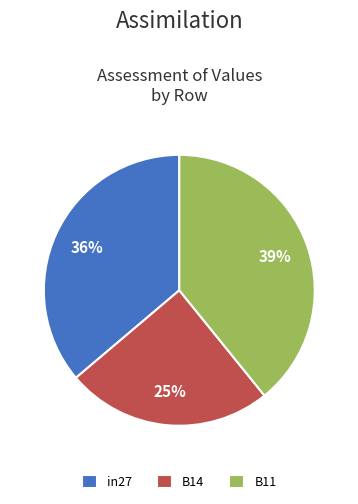

How many slices are in this pie chart?

3